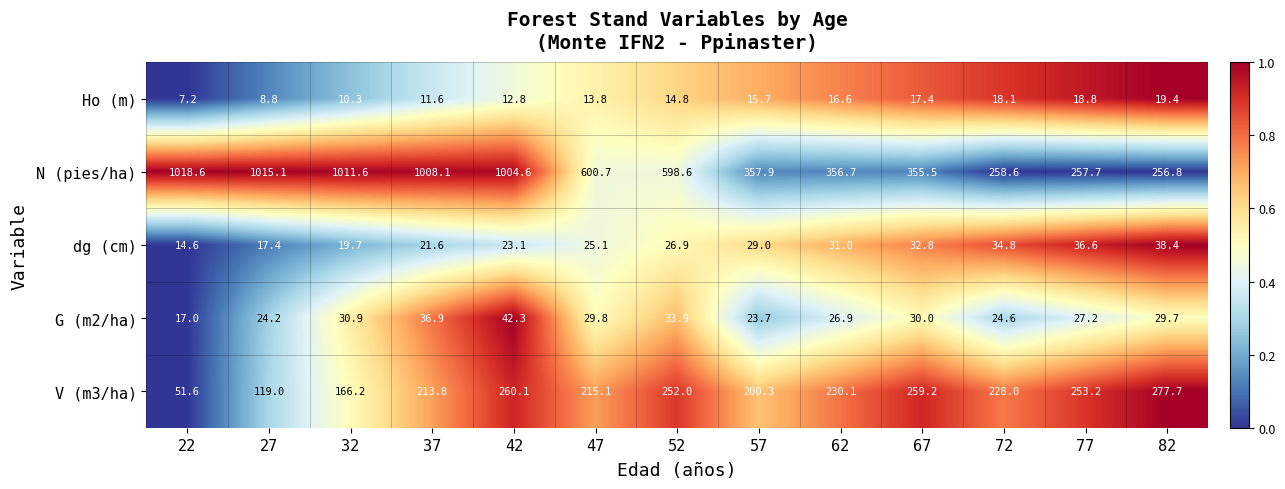

The dg (cm) series shows 31.0 at 62. True or false?

True